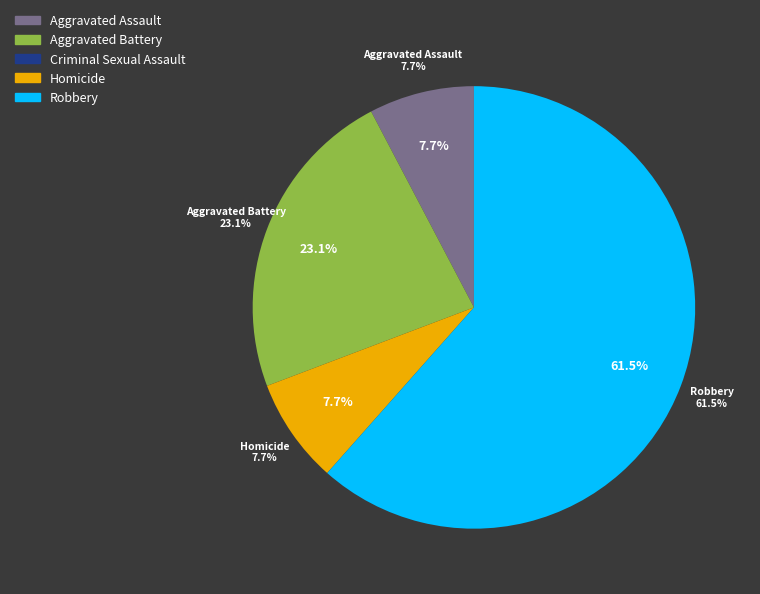

What percentage do Aggravated Battery and Aggravated Assault together represent?

30.8%